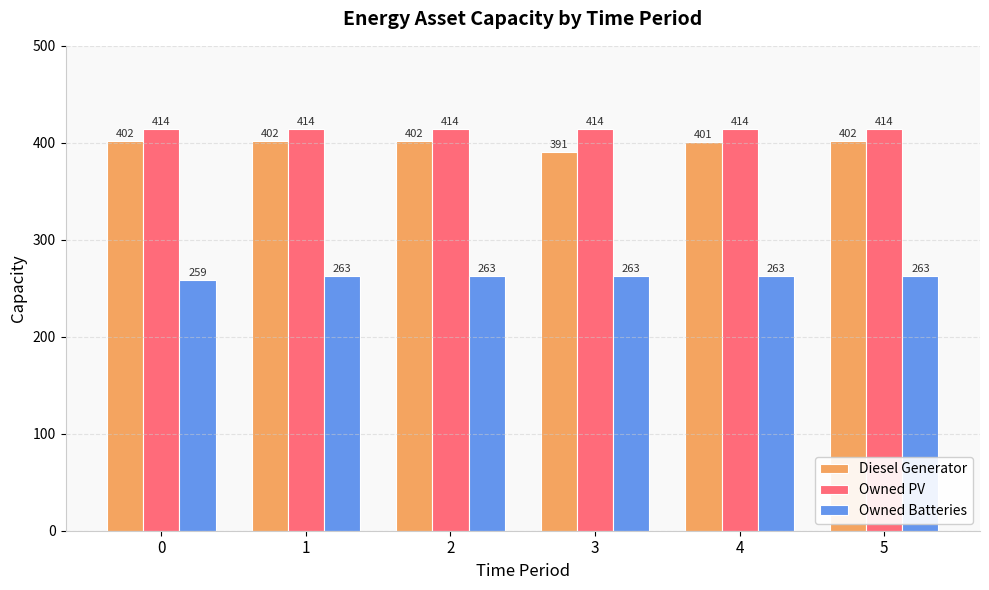

What is the lowest value of the Owned PV series?

414